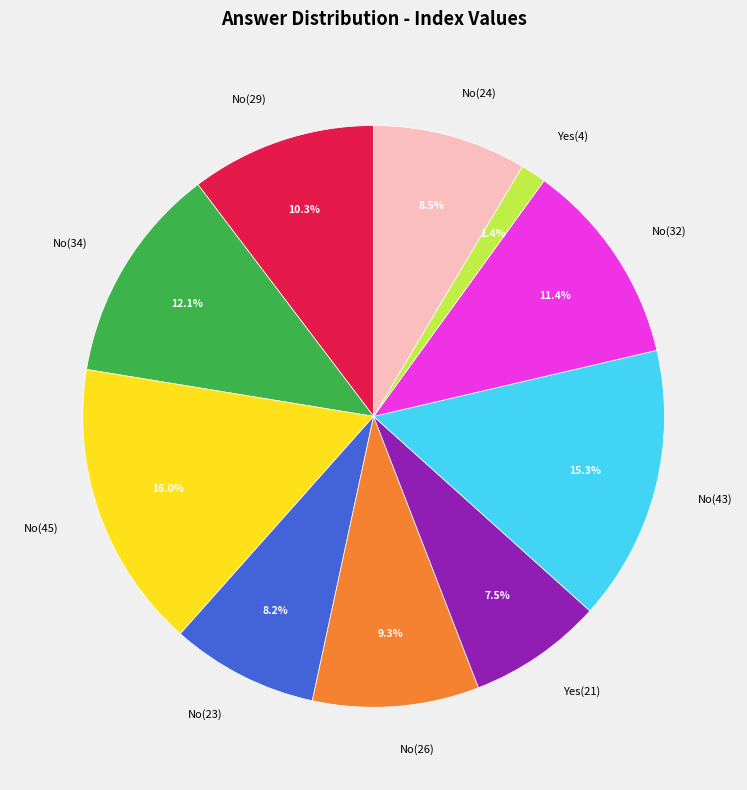

Count the number of slices in the pie.

10